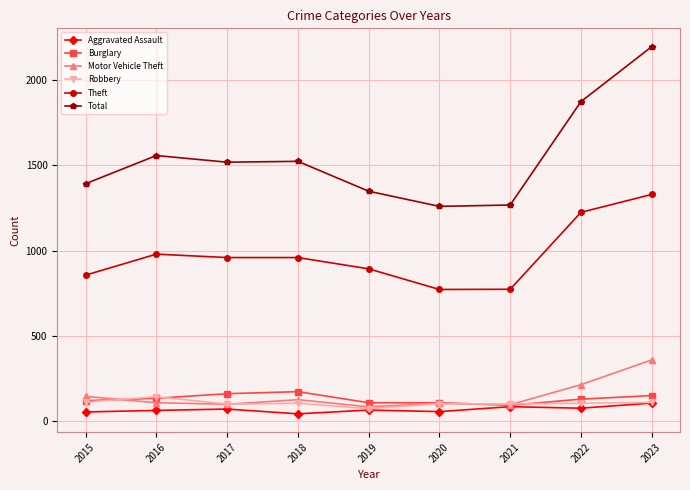

In Total, how many points are lower than both neighbors (excluding endpoints)?

2